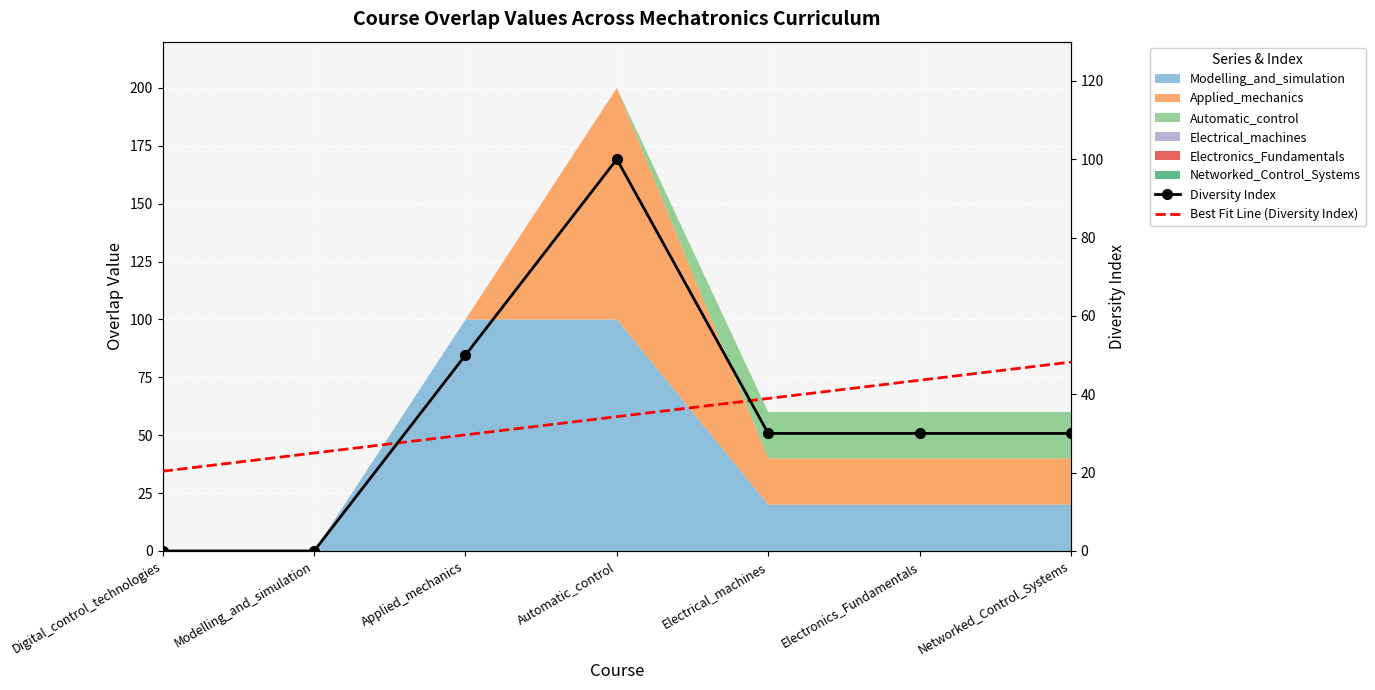

Where do Diversity Index and Best Fit Line (Diversity Index) first cross each other?

Modelling_and_simulation and Applied_mechanics